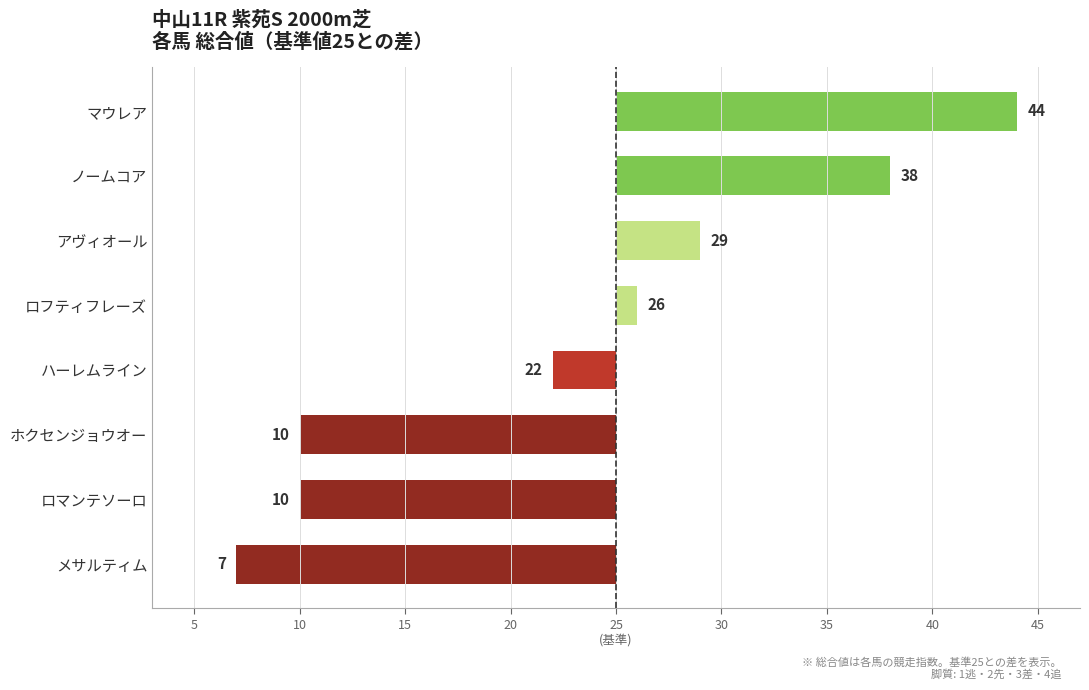

What is the difference between the maximum and minimum values?

37